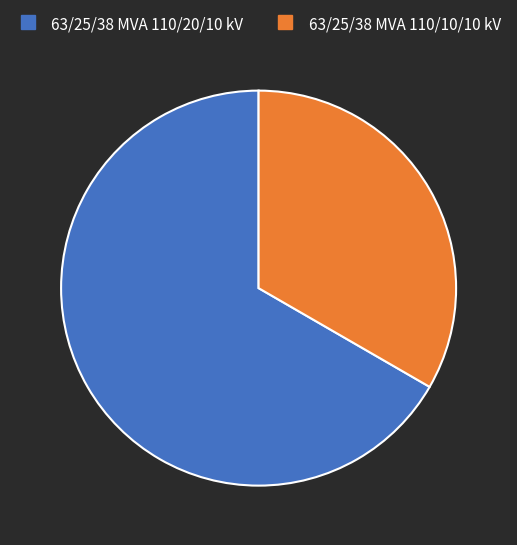

Count the number of slices in the pie.

2